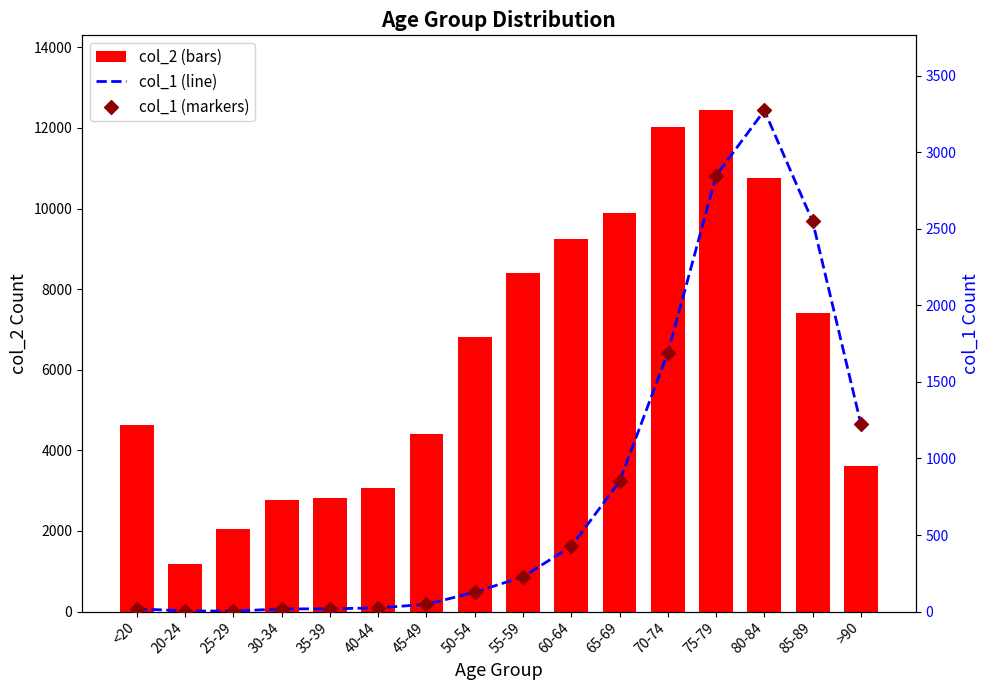

Which series has the largest total across all categories?

col_2